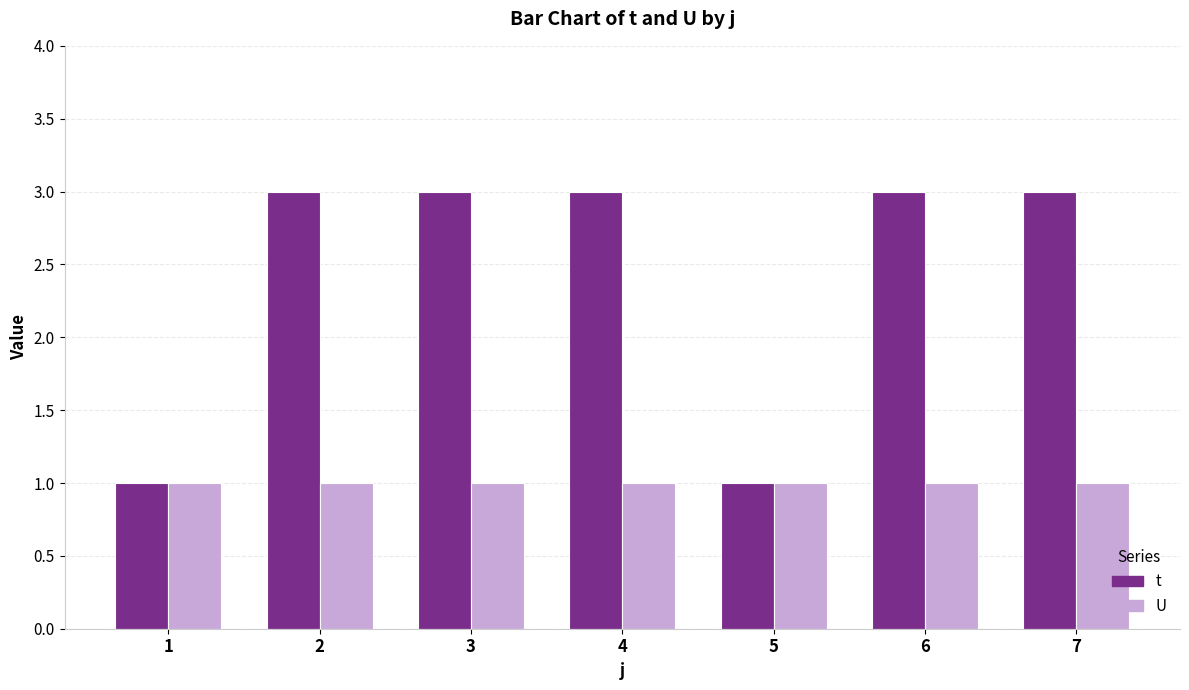

Is the value of t at 3 greater than the value of U at 5?

Yes